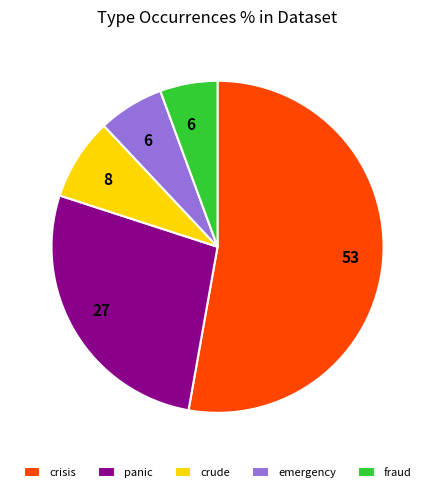

Which slice represents more than half of the pie?

crisis